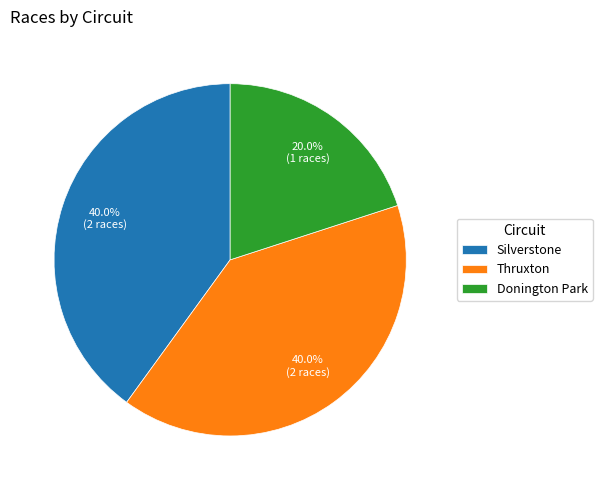

What portion of the pie excludes Silverstone?

60.0%